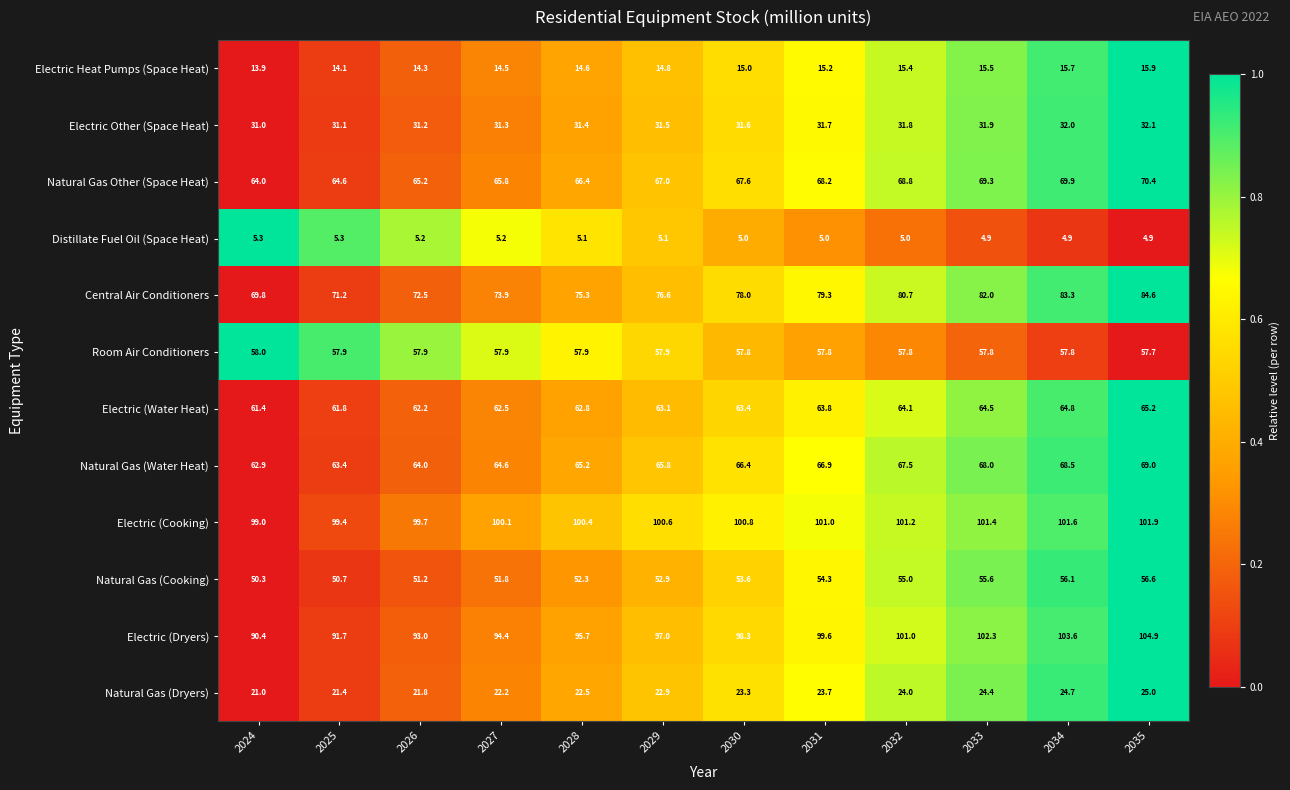

Which series changed the most between 2026 and 2033?

Central Air Conditioners